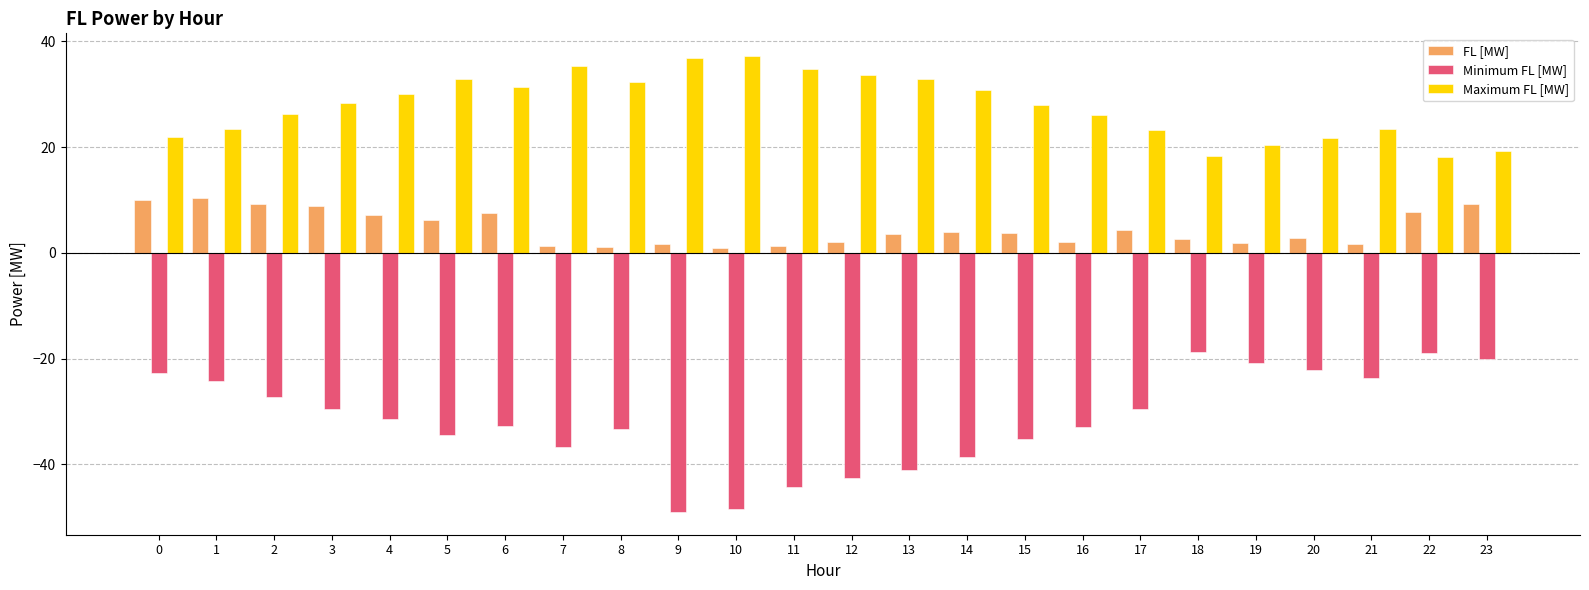

What is the spread (max minus min) of values at 15?

63.2